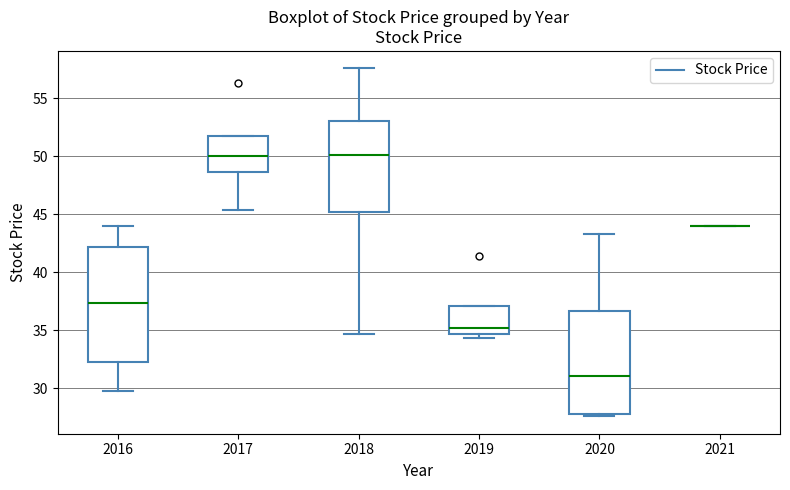

Reading left to right, transcribe this box plot: for each box, give where its median line is, the range the box spans, and where its two whiskers end, as read against the y-axis. The values are not printed on the chart, so give them approximately, as read against the axis.

2016: median 37.5, box 32.5 to 42.0, whiskers 30.0 to 44.0
2017: median 50.0, box 48.5 to 51.5, whiskers 45.5 to 51.5
2018: median 50.0, box 45.0 to 53.0, whiskers 34.5 to 57.5
2019: median 35.0, box 34.5 to 37.0, whiskers 34.5 (just below the box's lower edge) to 37.0
2020: median 31.0, box 27.5 to 36.5, whiskers 27.5 (just below the box's lower edge) to 43.5
2021: box collapsed to a line at 44.0, whiskers 44.0 to 44.0